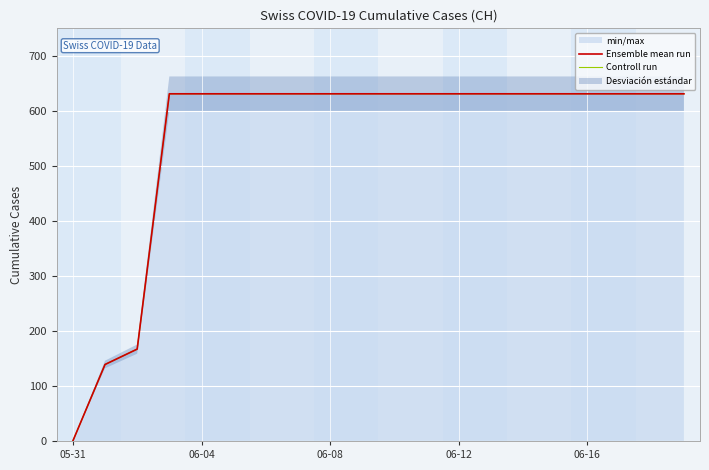

How many positive values does the Controll run series have?

19